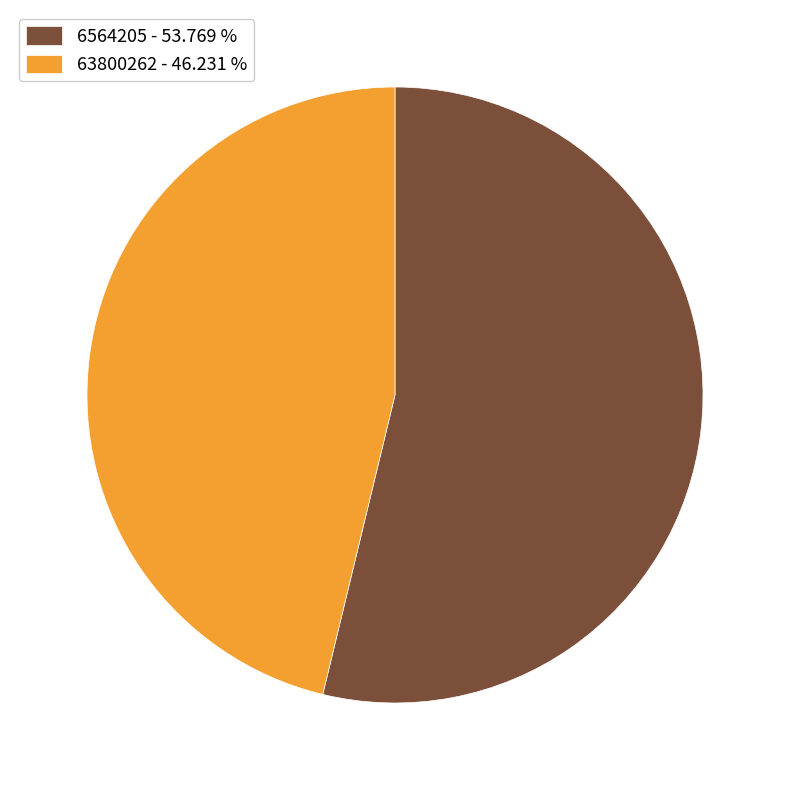

True or false: 6564205 accounts for 54% of the total.

True